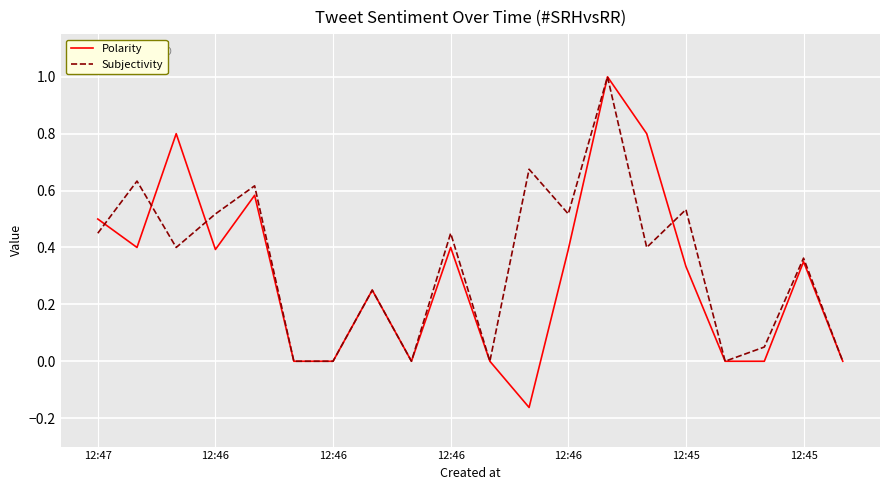

What are all the series names shown in the legend?

Polarity, Subjectivity